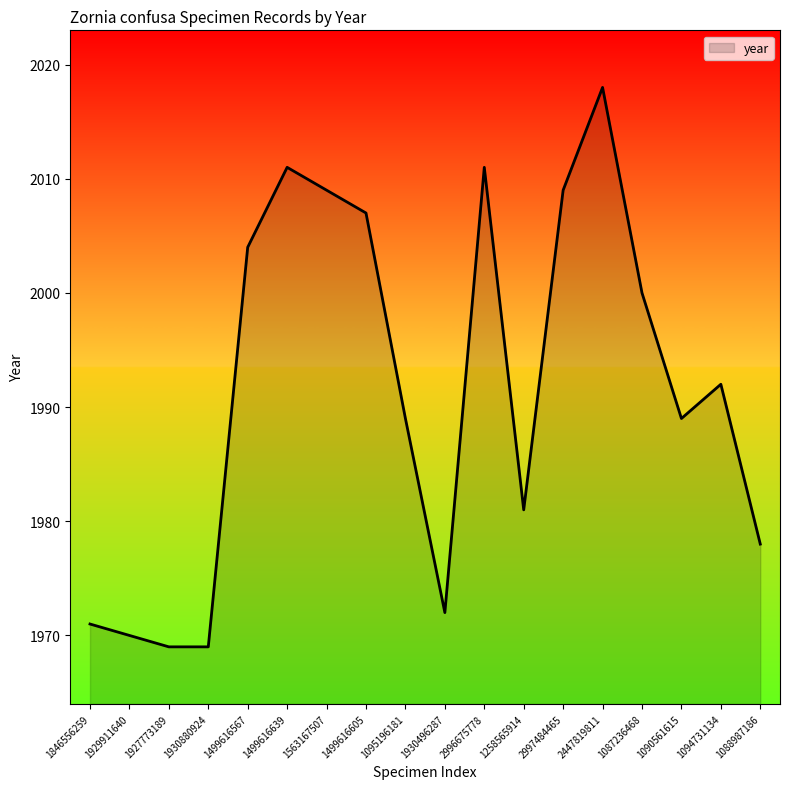

Which has a higher value, 1929911640 or 1095196181?

1095196181